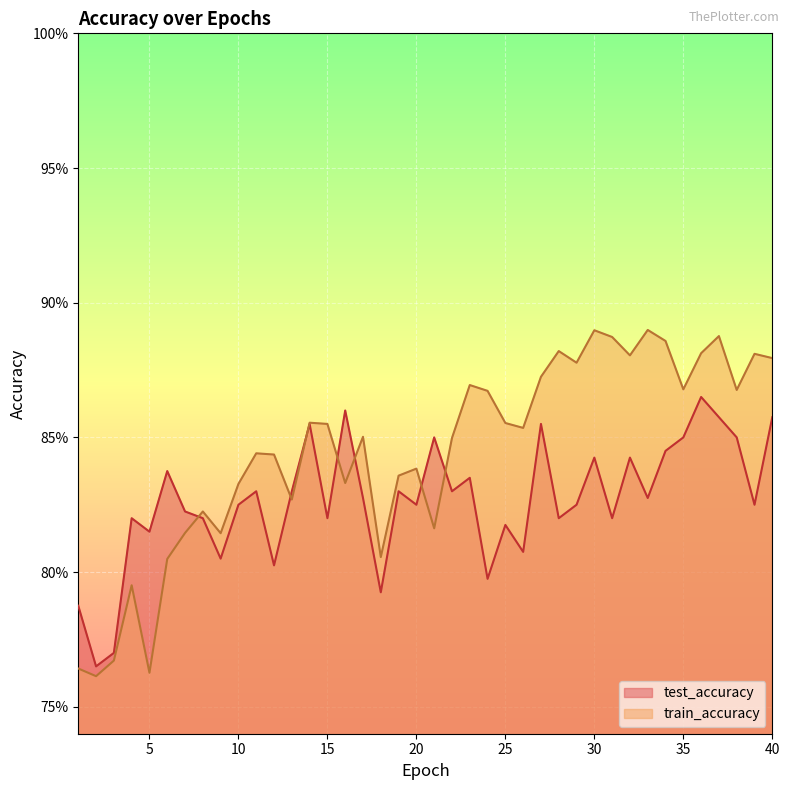

Between 37 and 31, which is larger?

37